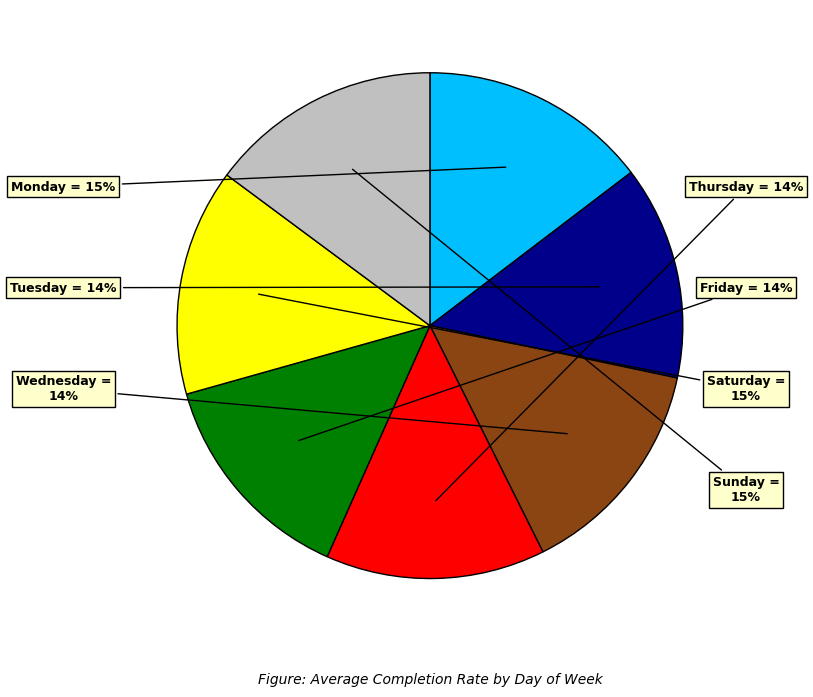

True or false: Friday accounts for 25% of the total.

False